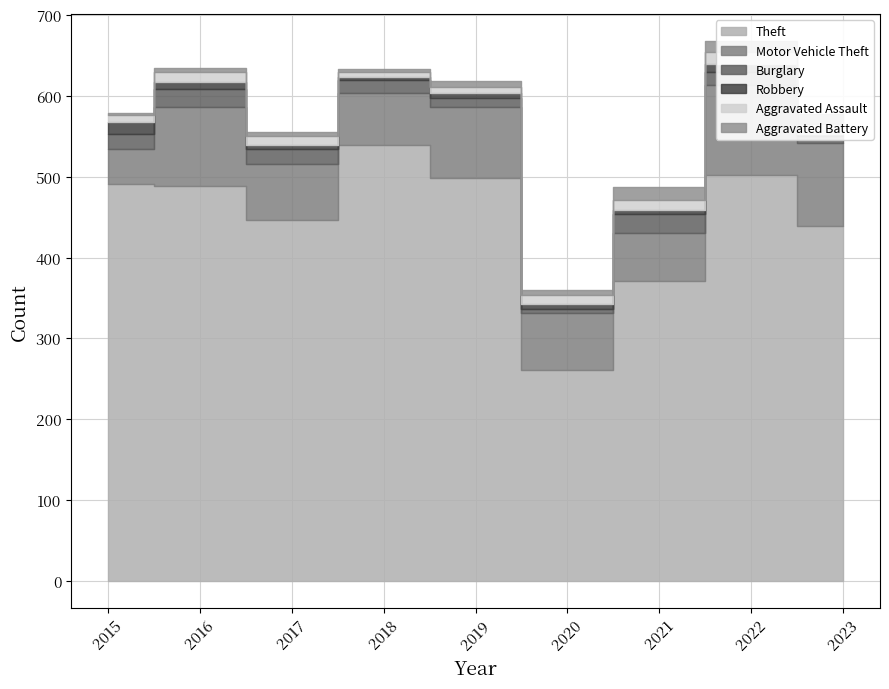

Read the Burglary value at 2022.

16